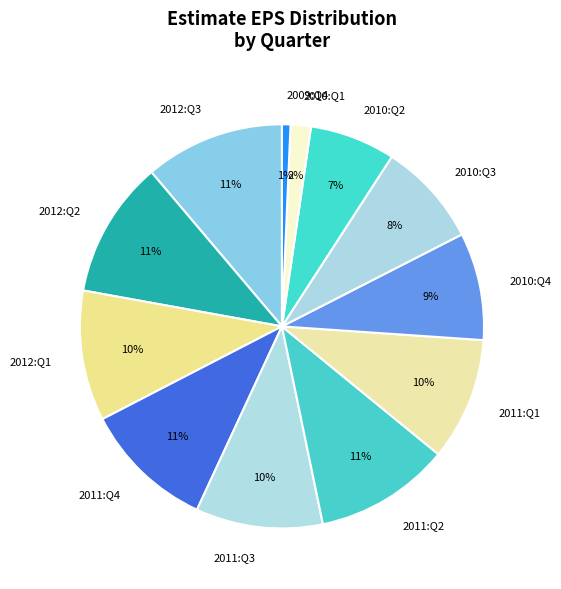

What is the smallest slice in the pie chart?

2009:Q4